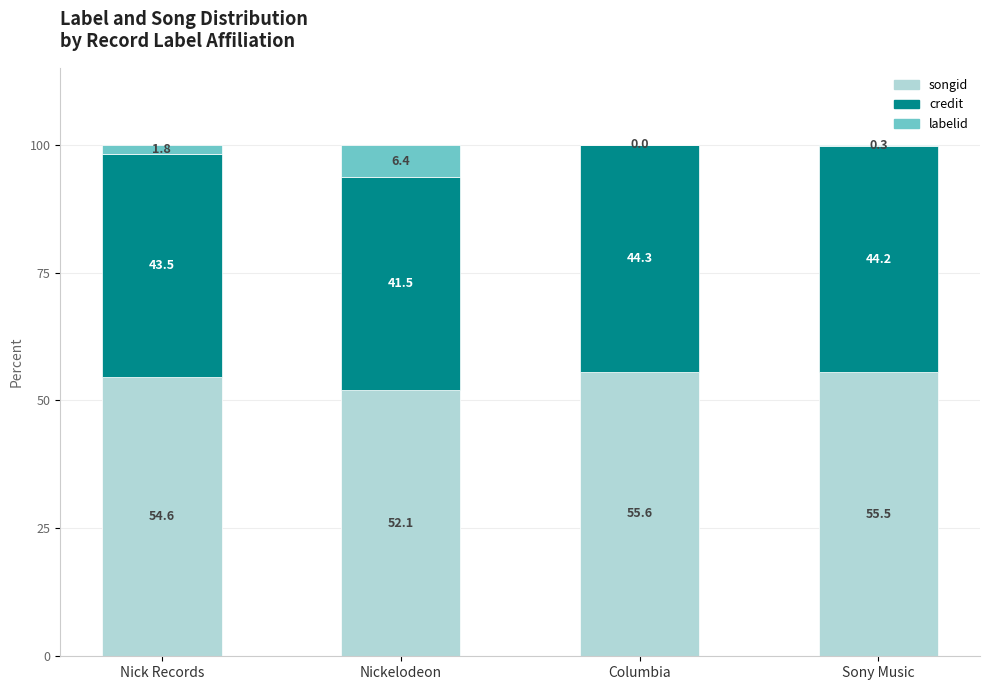

Which category has the highest value in the songid series?

Columbia